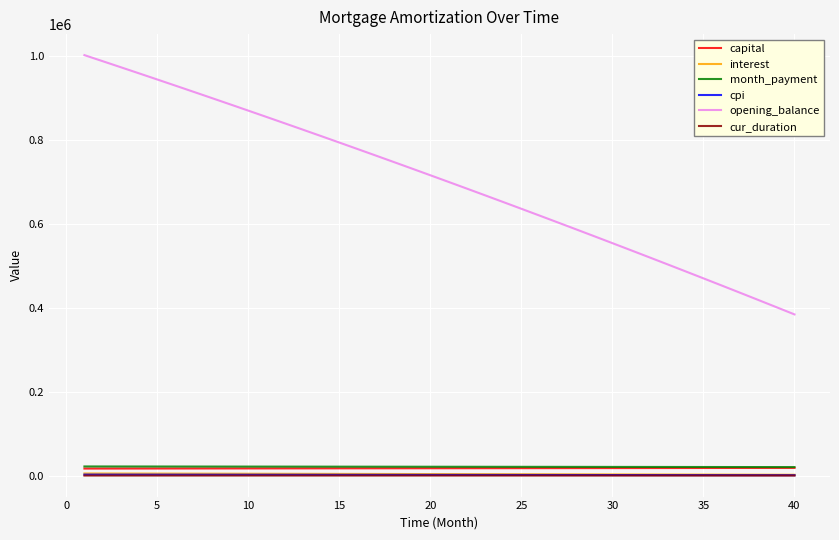

Which series has the widest spread of values?

opening_balance